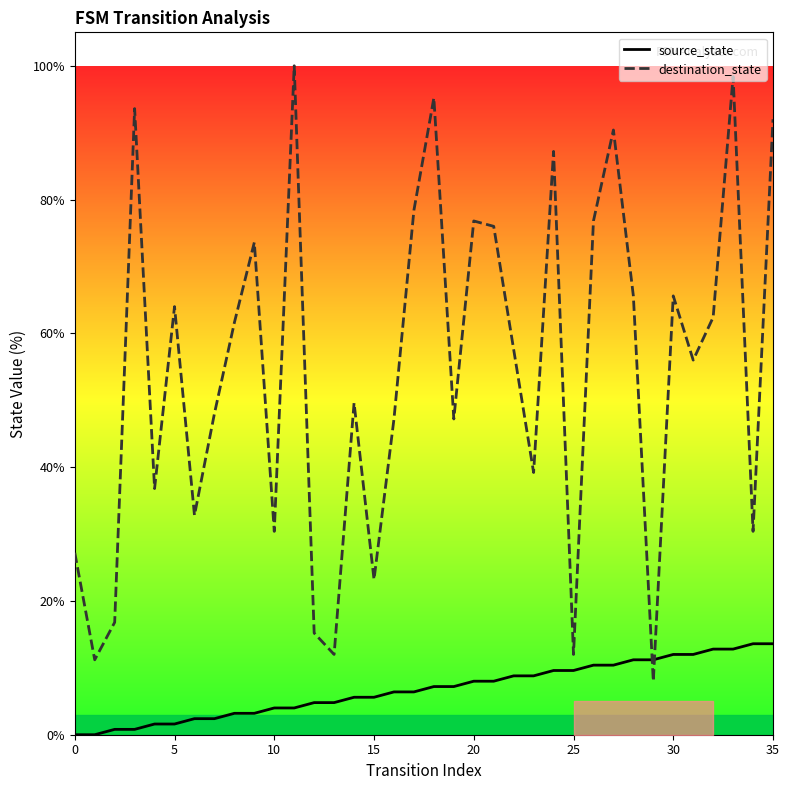

After their last crossing, which series has the higher values: source_state or destination_state?

destination_state